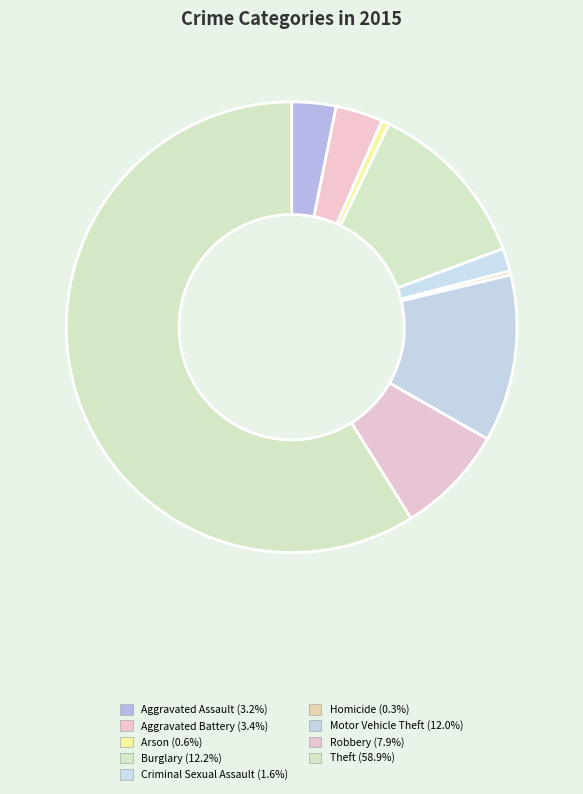

Does any single category account for the majority?

Yes